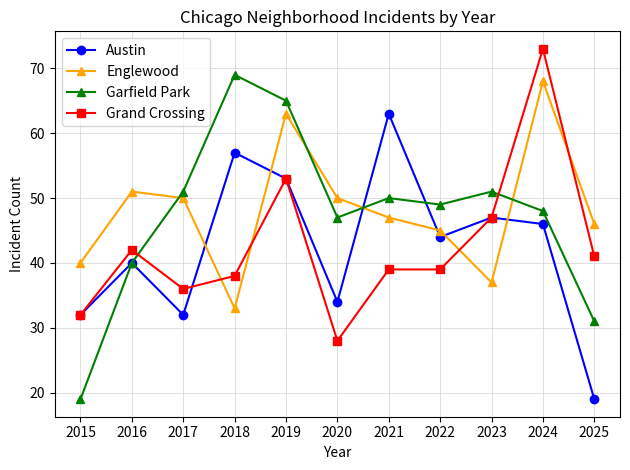

Is it true that Englewood equals 47 at 2021?

True